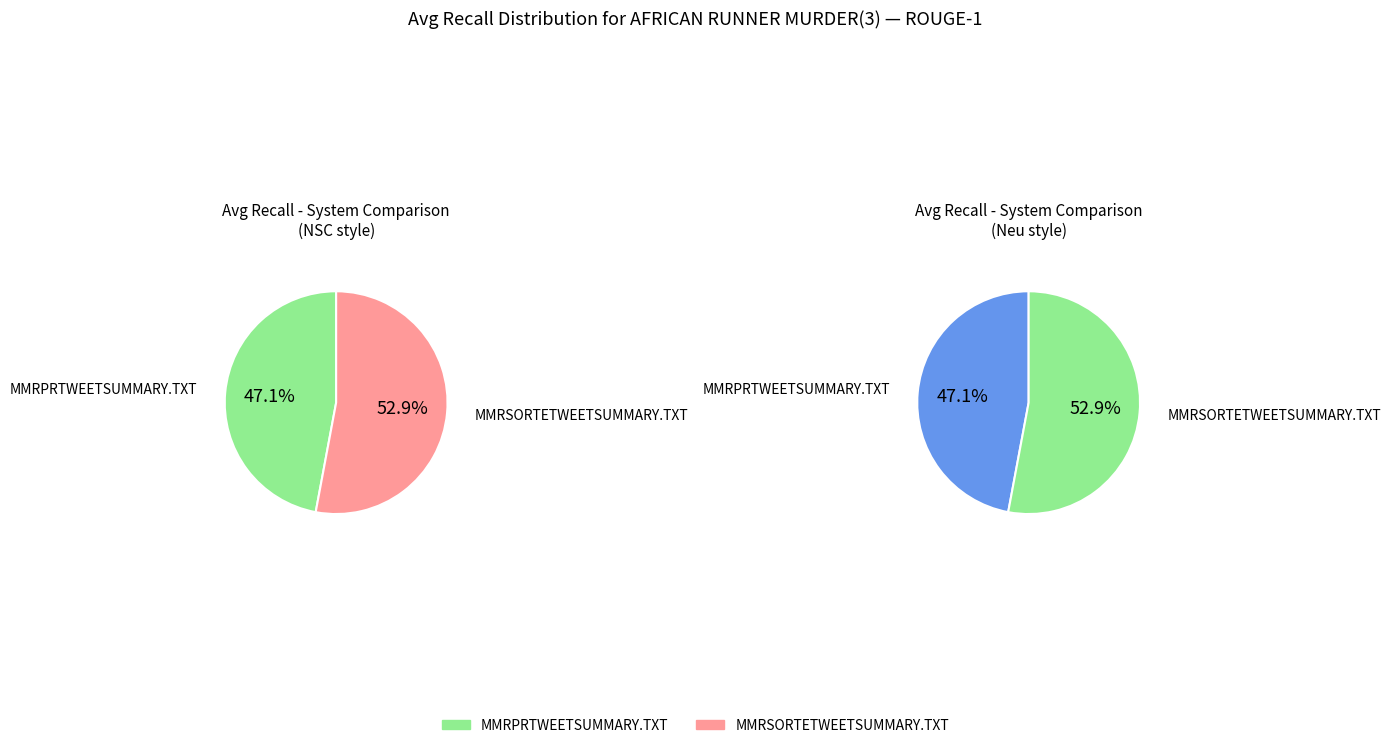

How many slices are in this pie chart?

2